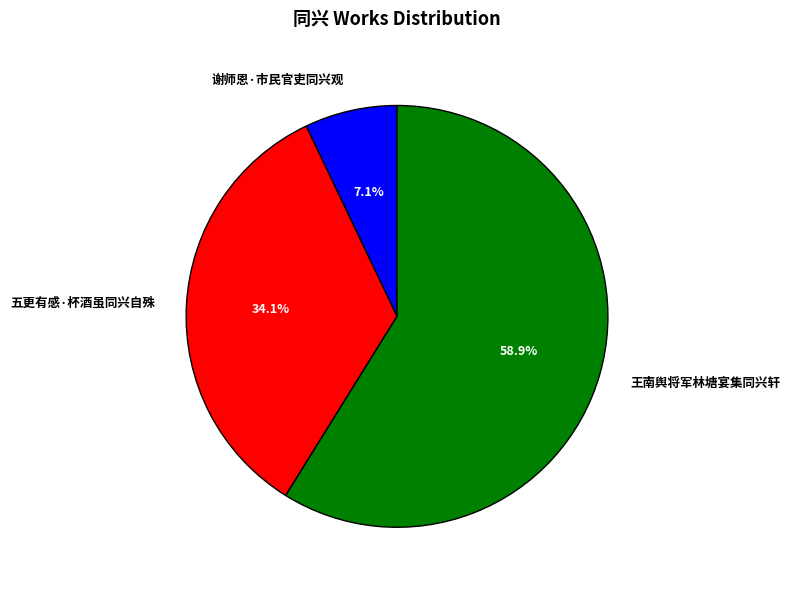

What is the smallest slice in the pie chart?

谢师恩·市民官吏同兴观